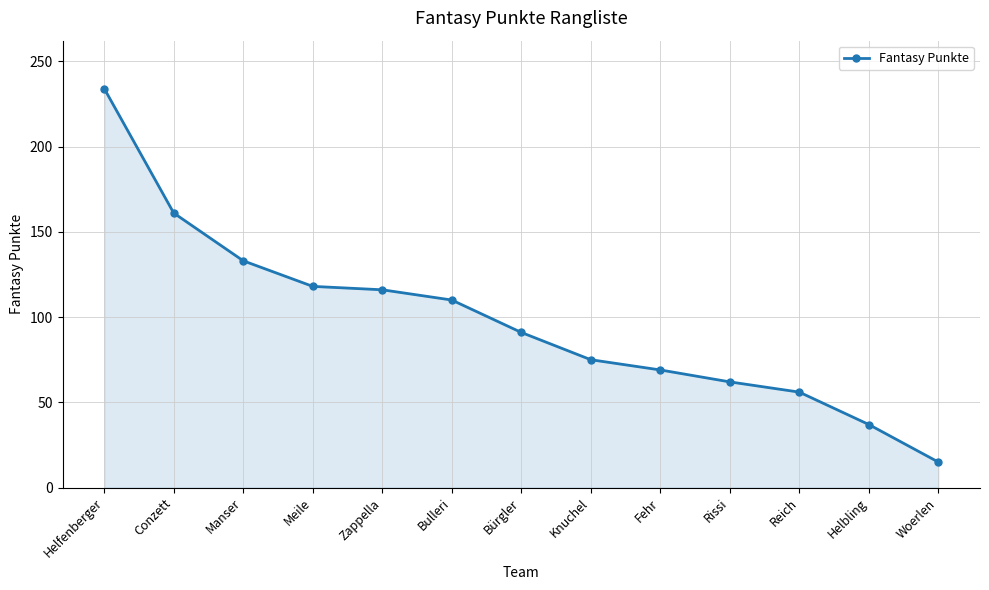

What is the greatest value displayed?

234